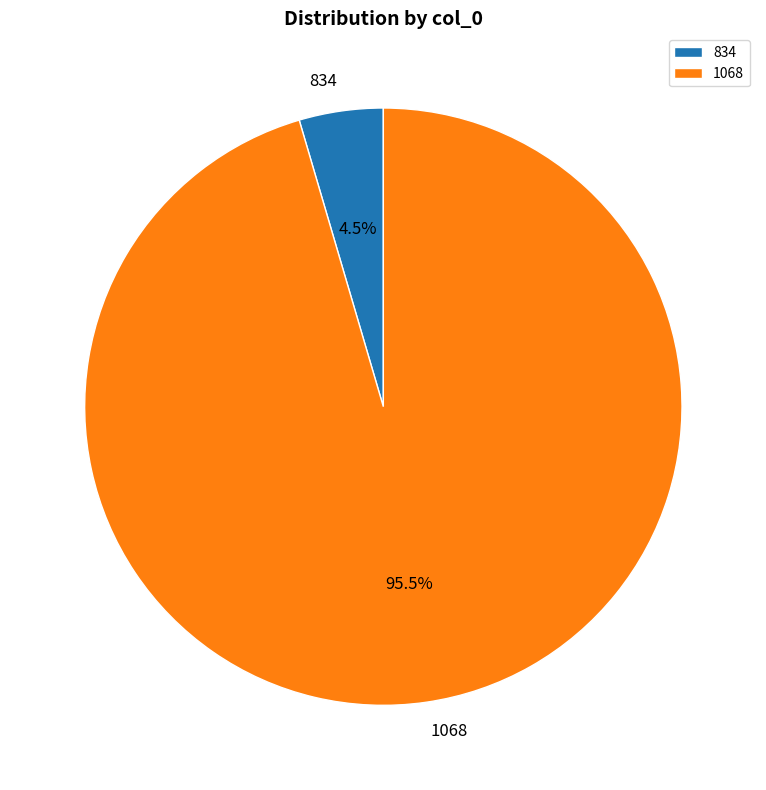

What portion of the pie excludes 1068?

4.5%